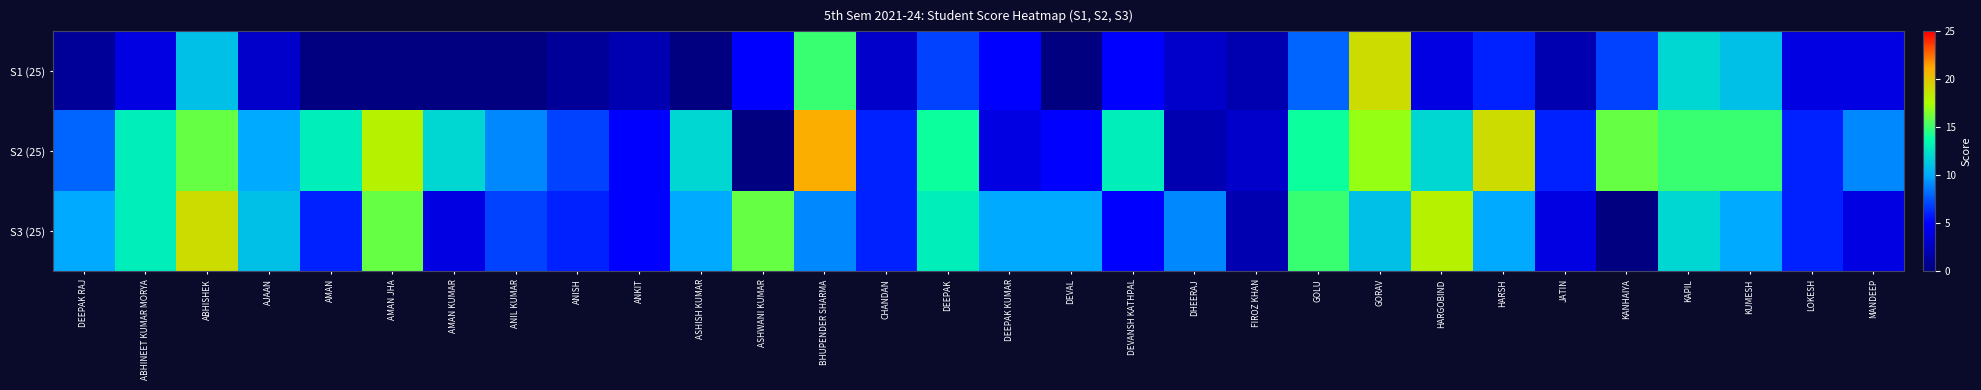

Reading right to left, extract all data points from this chart.

S1 (25): MANDEEP=4	LOKESH=4	KUMESH=11	KAPIL=12	KANHAIYA=7	JATIN=2	HARSH=6	HARGOBIND=4	GORAV=19	GOLU=8	FIROZ KHAN=2	DHEERAJ=3	DEVANSH KATHPAL=5	DEVAL=0	DEEPAK KUMAR=5	DEEPAK=7	CHANDAN=3	BHUPENDER SHARMA=15	ASHWANI KUMAR=5	ASHISH KUMAR=0	ANKIT=2	ANISH=1	ANIL KUMAR=0	AMAN KUMAR=0	AMAN JHA=0	AMAN=0	AJAAN=3	ABHISHEK=11	ABHINEET KUMAR MORYA=4	DEEPAK RAJ=1
S2 (25): MANDEEP=9	LOKESH=6	KUMESH=15	KAPIL=15	KANHAIYA=16	JATIN=6	HARSH=19	HARGOBIND=12	GORAV=17	GOLU=14	FIROZ KHAN=3	DHEERAJ=2	DEVANSH KATHPAL=13	DEVAL=5	DEEPAK KUMAR=4	DEEPAK=14	CHANDAN=6	BHUPENDER SHARMA=21	ASHWANI KUMAR=0	ASHISH KUMAR=12	ANKIT=5	ANISH=7	ANIL KUMAR=9	AMAN KUMAR=12	AMAN JHA=18	AMAN=13	AJAAN=10	ABHISHEK=16	ABHINEET KUMAR MORYA=13	DEEPAK RAJ=8
S3 (25): MANDEEP=4	LOKESH=6	KUMESH=10	KAPIL=12	KANHAIYA=0	JATIN=4	HARSH=10	HARGOBIND=18	GORAV=11	GOLU=15	FIROZ KHAN=2	DHEERAJ=9	DEVANSH KATHPAL=5	DEVAL=10	DEEPAK KUMAR=10	DEEPAK=13	CHANDAN=6	BHUPENDER SHARMA=9	ASHWANI KUMAR=16	ASHISH KUMAR=10	ANKIT=5	ANISH=6	ANIL KUMAR=7	AMAN KUMAR=4	AMAN JHA=16	AMAN=6	AJAAN=11	ABHISHEK=19	ABHINEET KUMAR MORYA=13	DEEPAK RAJ=10